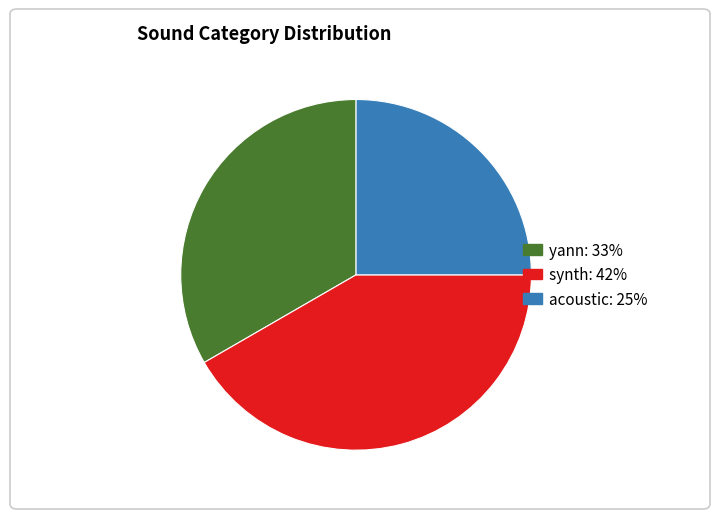

Do synth and acoustic together represent more than half of the pie?

Yes